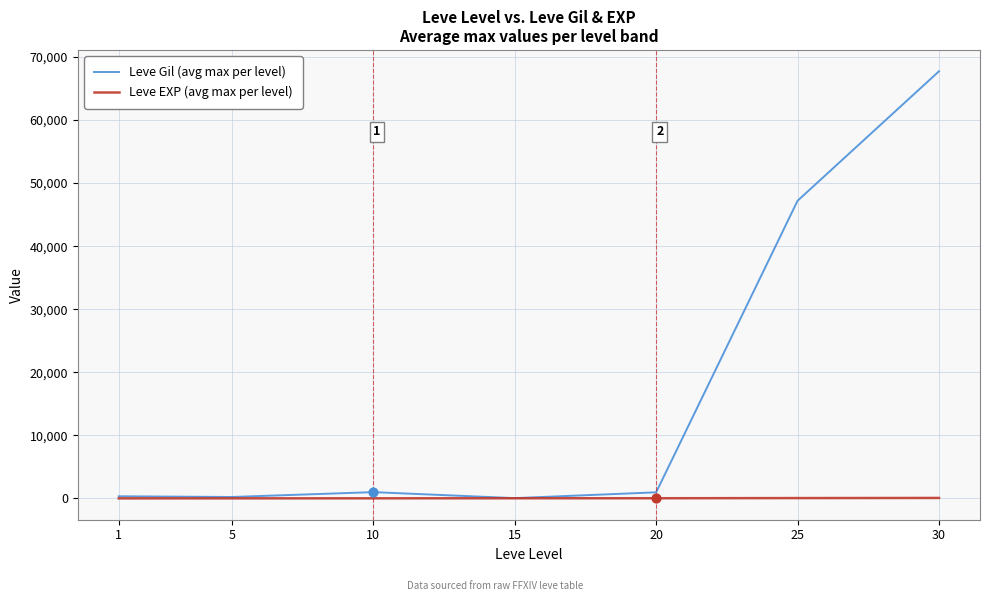

Which series has the largest total across all categories?

Leve Gil (avg max per level)